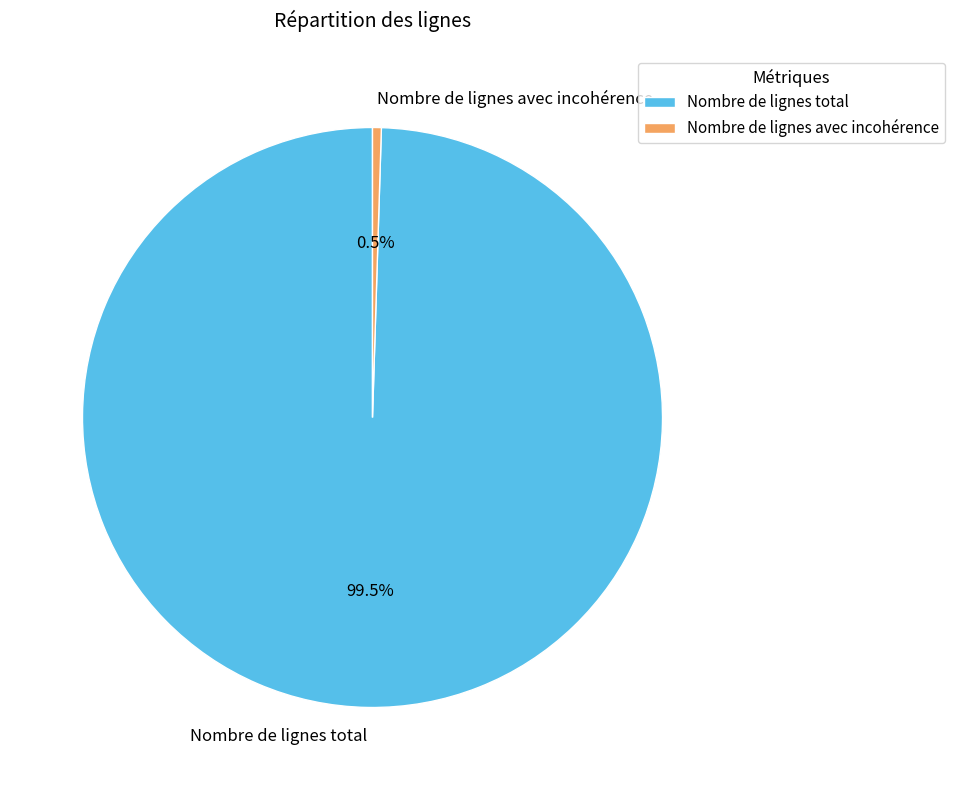

Do Nombre de lignes avec incohérence and Nombre de lignes total together represent more than half of the pie?

Yes